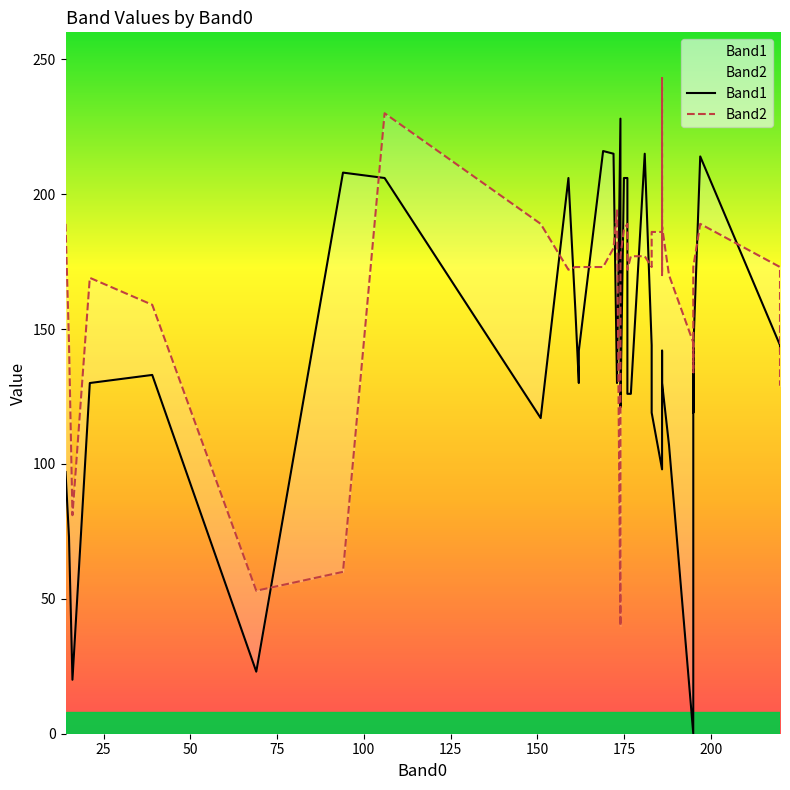

Which series has the largest total across all categories?

Band2